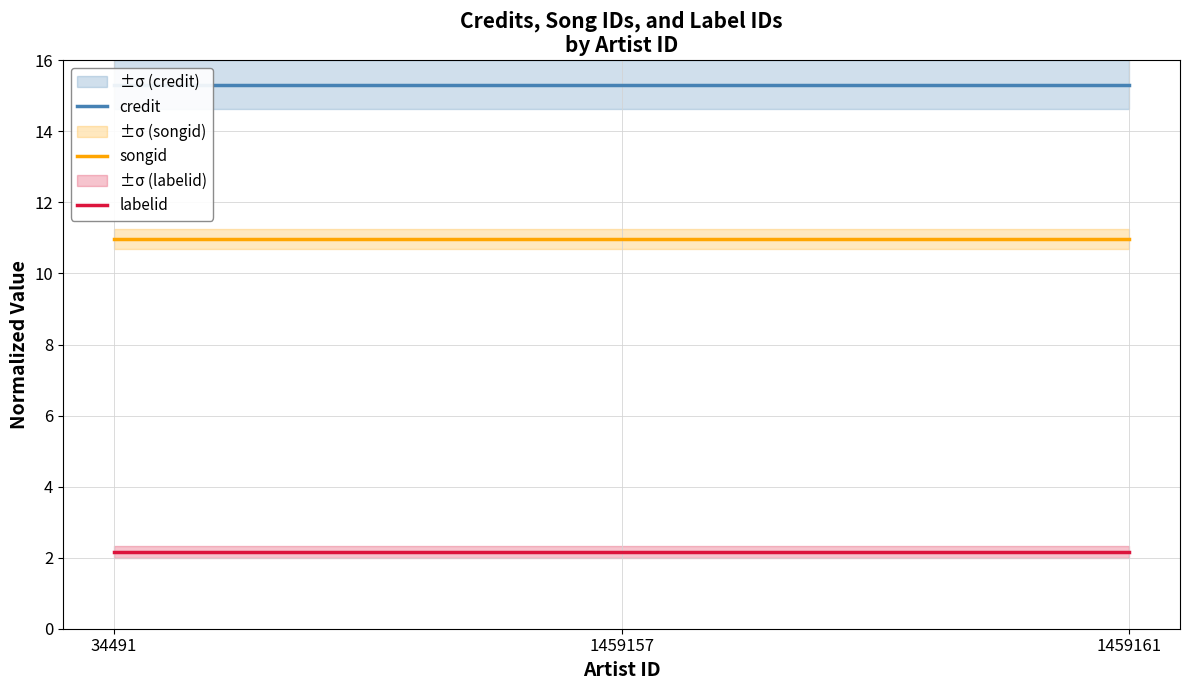

Which series has the largest range (max minus min)?

credit